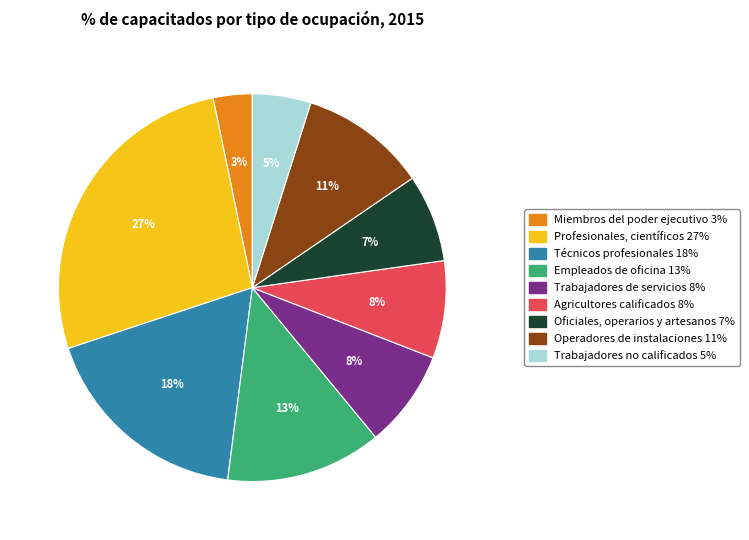

How many segments does this pie chart have?

9